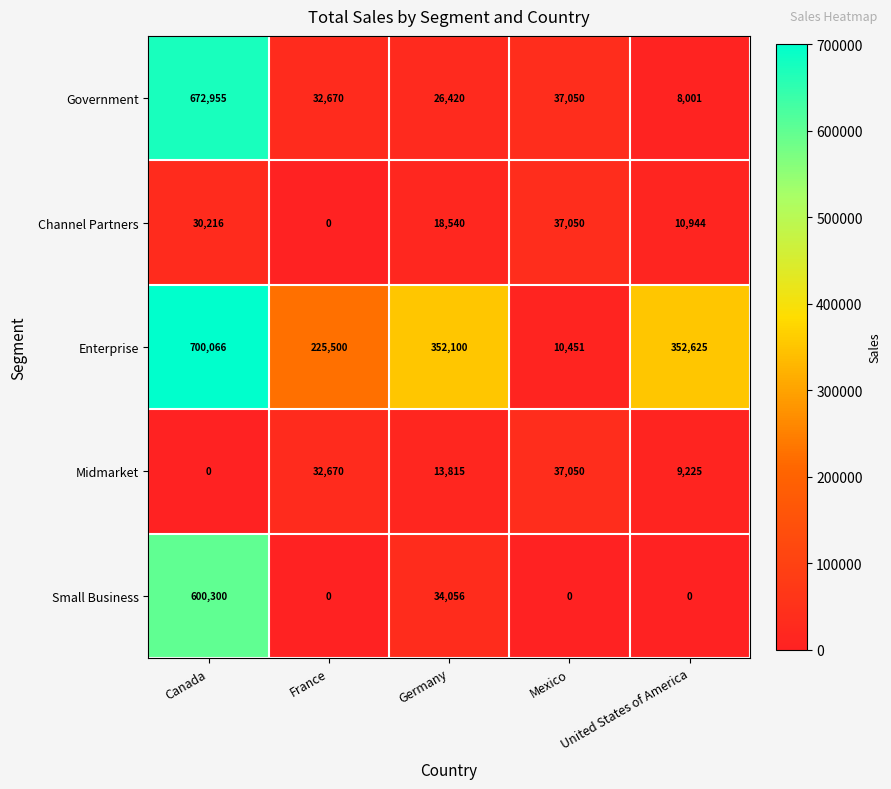

Where does the Government series first go above 32670?

Canada